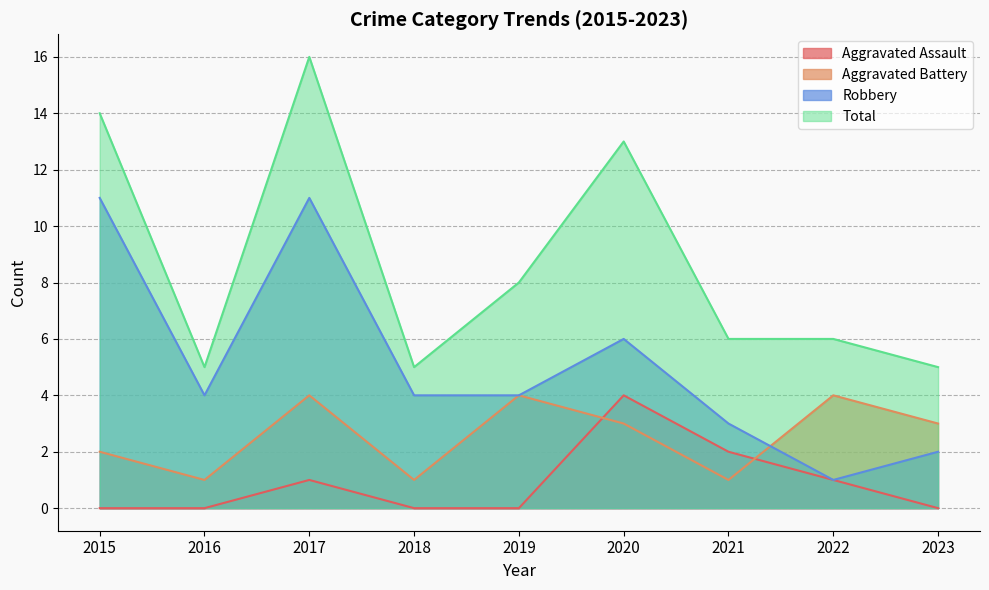

At which category does the chart reach its minimum across all series?

2015